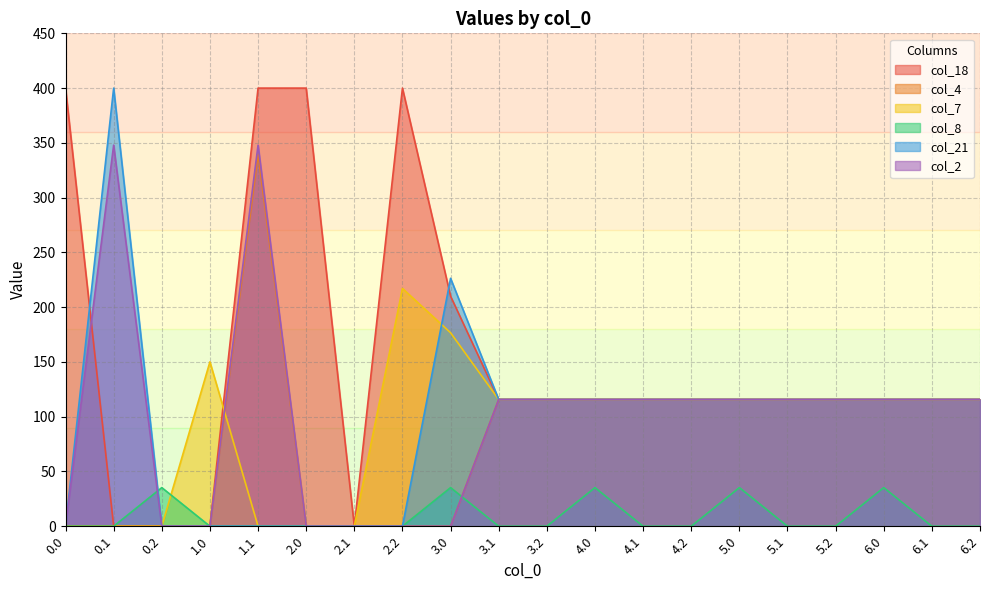

Reading left to right, what are all the values shown in this chart?

col_18: 400.0	0.0	0.0	0.0	400.0	400.0	0.0	400.0	210.0	115.7	115.7	115.7	115.7	115.7	115.7	115.7	115.7	115.7	115.7	115.7
col_4: 0.0	0.0	0.0	0.0	339.6	0.0	0.0	0.0	0.0	115.7	115.7	115.7	115.7	115.7	115.7	115.7	115.7	115.7	115.7	115.7
col_7: 0.0	0.0	0.0	150.1	0.0	0.0	0.0	217.1	176.6	115.7	115.7	115.7	115.7	115.7	115.7	115.7	115.7	115.7	115.7	115.7
col_8: 0.0	0.0	35.3	0.0	0.0	0.0	0.0	0.0	35.3	0.0	0.0	35.3	0.0	0.0	35.3	0.0	0.0	35.3	0.0	0.0
col_21: 0.0	400.0	0.0	0.0	0.0	0.0	0.0	0.0	226.4	115.7	115.7	115.7	115.7	115.7	115.7	115.7	115.7	115.7	115.7	115.7
col_2: 0.0	347.9	0.0	0.0	347.9	0.0	0.0	0.0	0.0	115.7	115.7	115.7	115.7	115.7	115.7	115.7	115.7	115.7	115.7	115.7